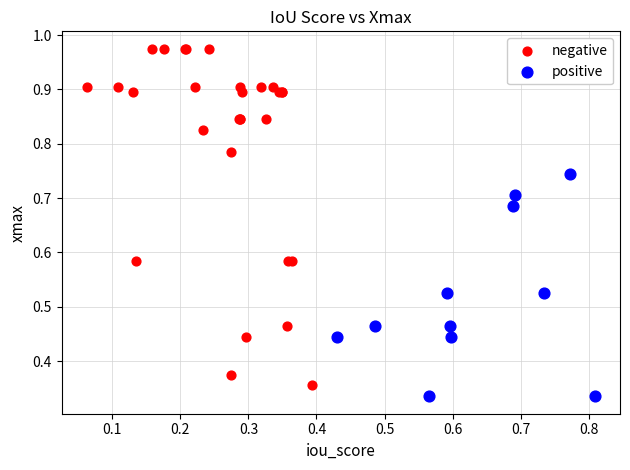

Which series contains the highest Y value?

negative